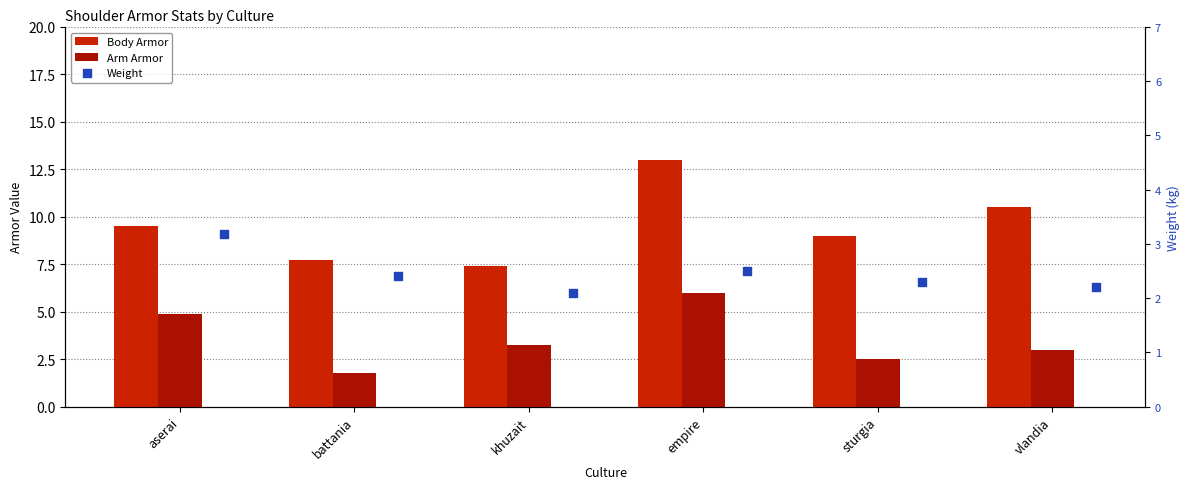

At how many categories does at least one series exceed 12?

1